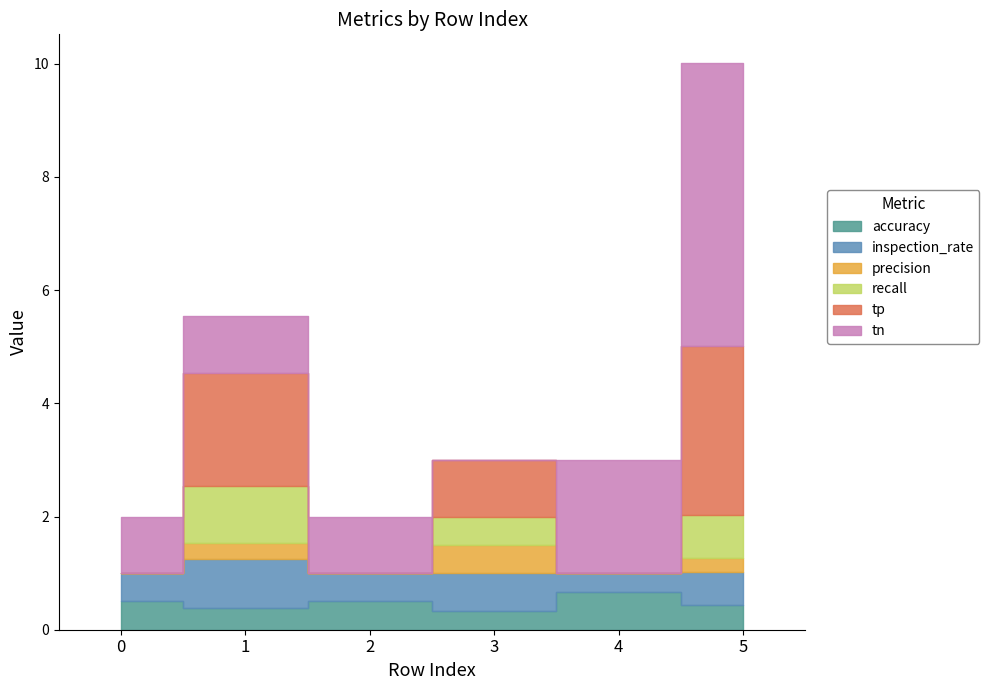

Which series has the largest total across all categories?

tn